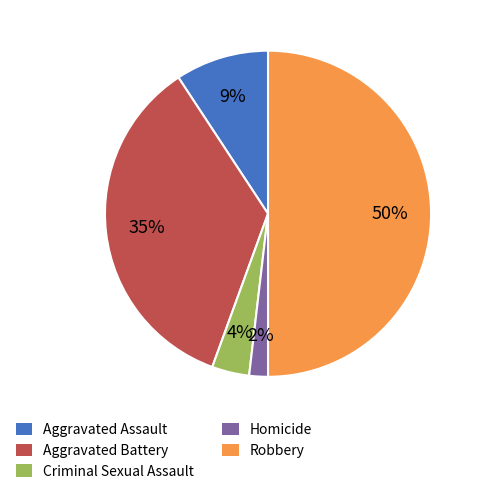

True or false: Robbery accounts for 58% of the total.

False